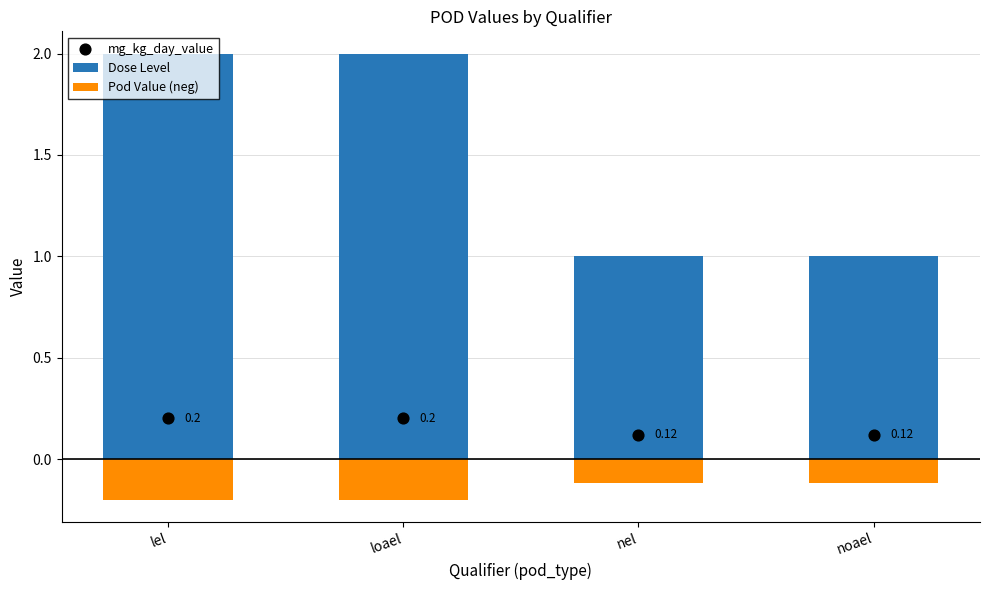

Which series has the largest Y range (max minus min)?

Dose Level